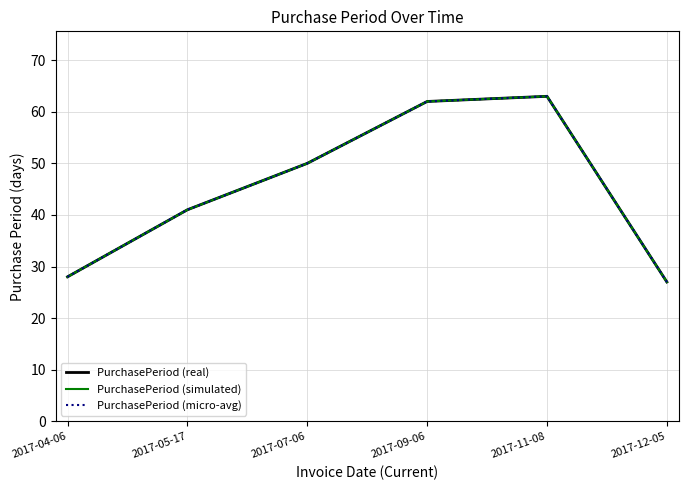

Is this an area chart (filled region under the line)?

No